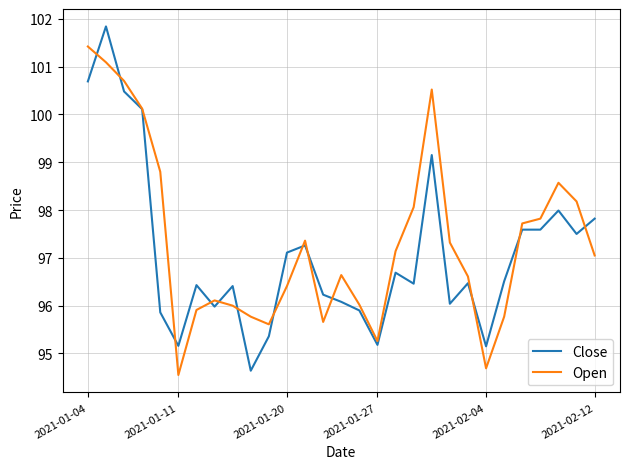

What is the minimum value shown in the chart?

94.6